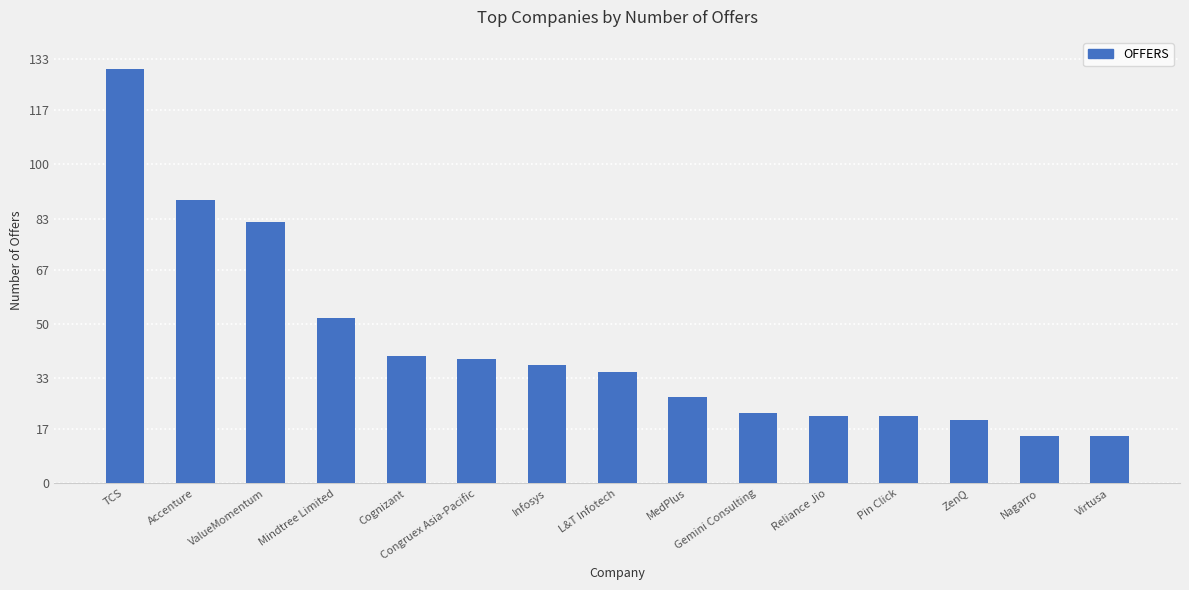

Which has a higher value, Cognizant or Accenture?

Accenture